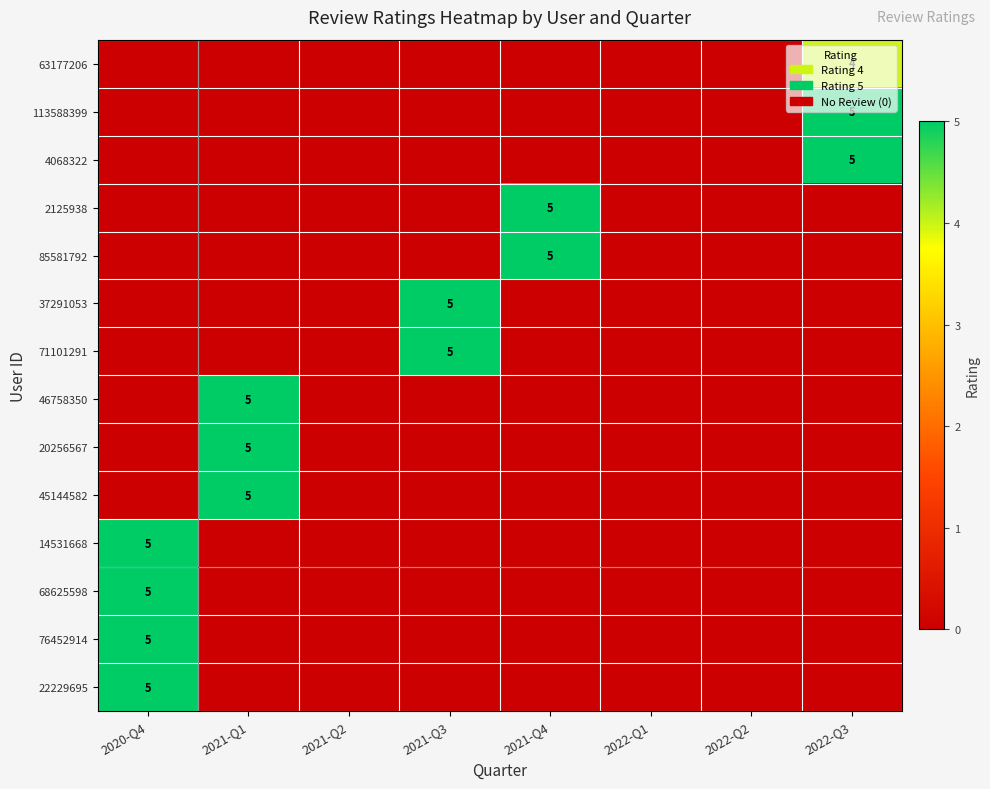

The value of 63177206 at 2022-Q3 is 2. True or false?

False